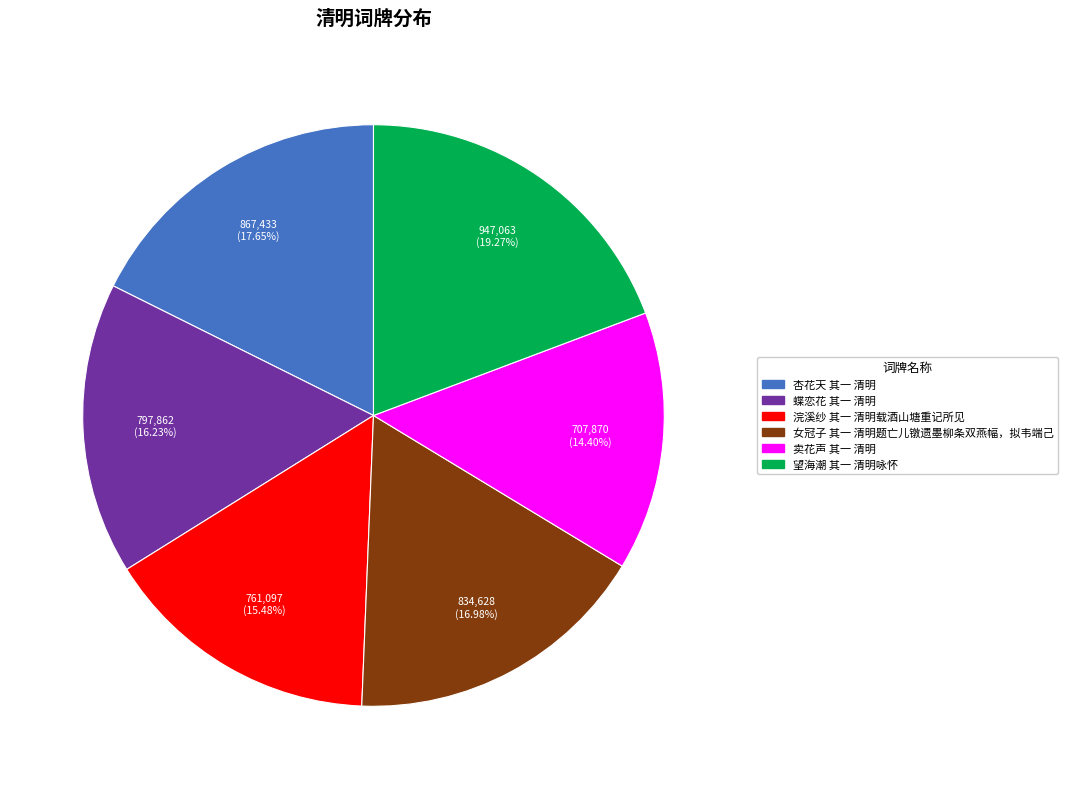

To the nearest percent, what is the difference between the 杏花天 其一 清明 and 蝶恋花 其一 清明 slice percentages?

1%